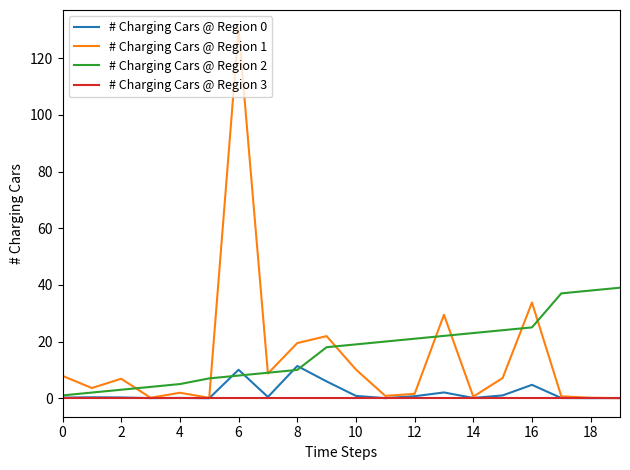

How many distinct data groups are displayed?

4